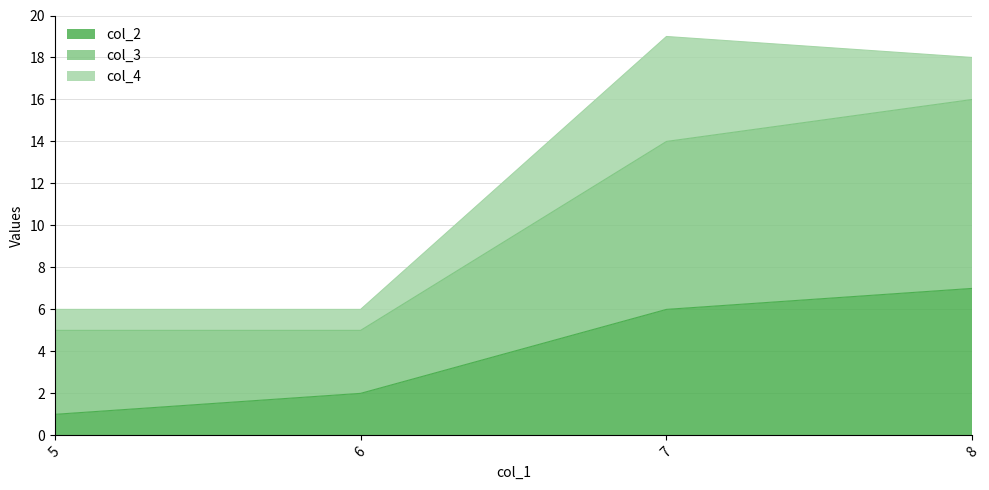

Which category has the lowest value across all series?

5